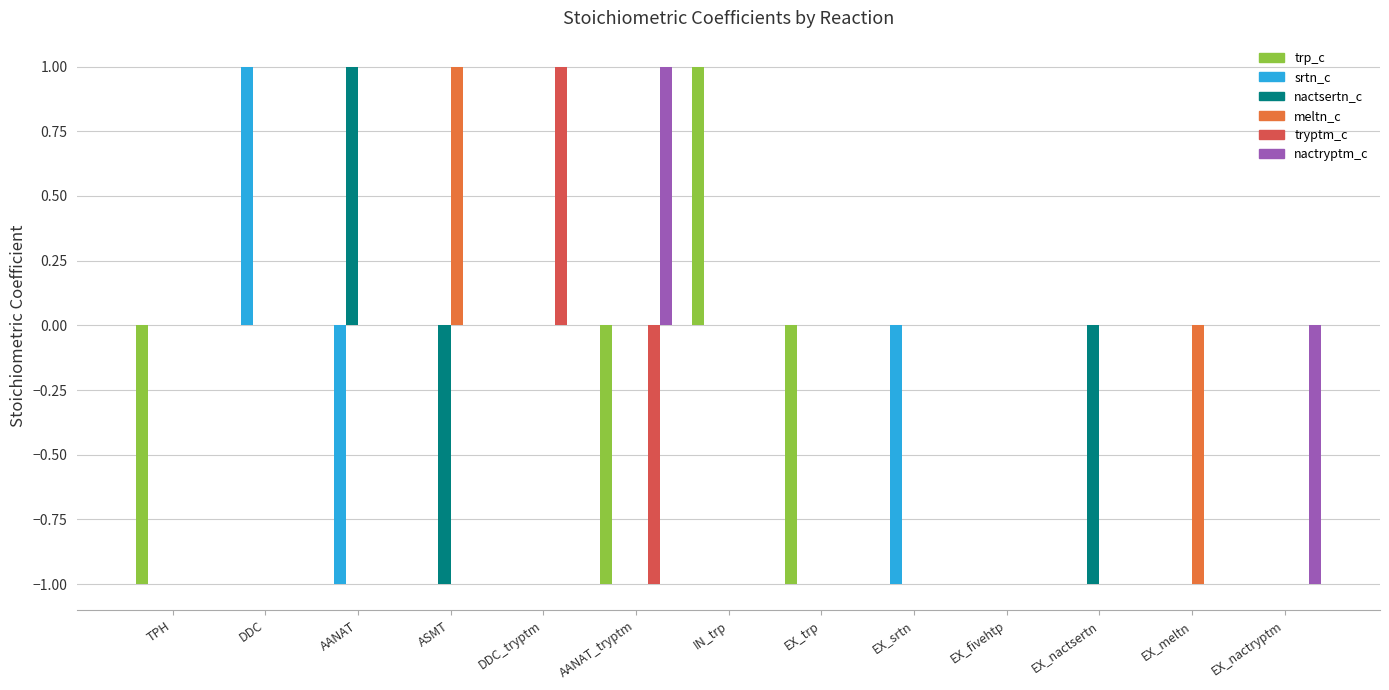

Reading right to left, extract all data points from this chart.

trp_c: EX_nactryptm=0	EX_meltn=0	EX_nactsertn=0	EX_fivehtp=0	EX_srtn=0	EX_trp=-1	IN_trp=1	AANAT_tryptm=-1	DDC_tryptm=0	ASMT=0	AANAT=0	DDC=0	TPH=-1
srtn_c: EX_nactryptm=0	EX_meltn=0	EX_nactsertn=0	EX_fivehtp=0	EX_srtn=-1	EX_trp=0	IN_trp=0	AANAT_tryptm=0	DDC_tryptm=0	ASMT=0	AANAT=-1	DDC=1	TPH=0
nactsertn_c: EX_nactryptm=0	EX_meltn=0	EX_nactsertn=-1	EX_fivehtp=0	EX_srtn=0	EX_trp=0	IN_trp=0	AANAT_tryptm=0	DDC_tryptm=0	ASMT=-1	AANAT=1	DDC=0	TPH=0
meltn_c: EX_nactryptm=0	EX_meltn=-1	EX_nactsertn=0	EX_fivehtp=0	EX_srtn=0	EX_trp=0	IN_trp=0	AANAT_tryptm=0	DDC_tryptm=0	ASMT=1	AANAT=0	DDC=0	TPH=0
tryptm_c: EX_nactryptm=0	EX_meltn=0	EX_nactsertn=0	EX_fivehtp=0	EX_srtn=0	EX_trp=0	IN_trp=0	AANAT_tryptm=-1	DDC_tryptm=1	ASMT=0	AANAT=0	DDC=0	TPH=0
nactryptm_c: EX_nactryptm=-1	EX_meltn=0	EX_nactsertn=0	EX_fivehtp=0	EX_srtn=0	EX_trp=0	IN_trp=0	AANAT_tryptm=1	DDC_tryptm=0	ASMT=0	AANAT=0	DDC=0	TPH=0